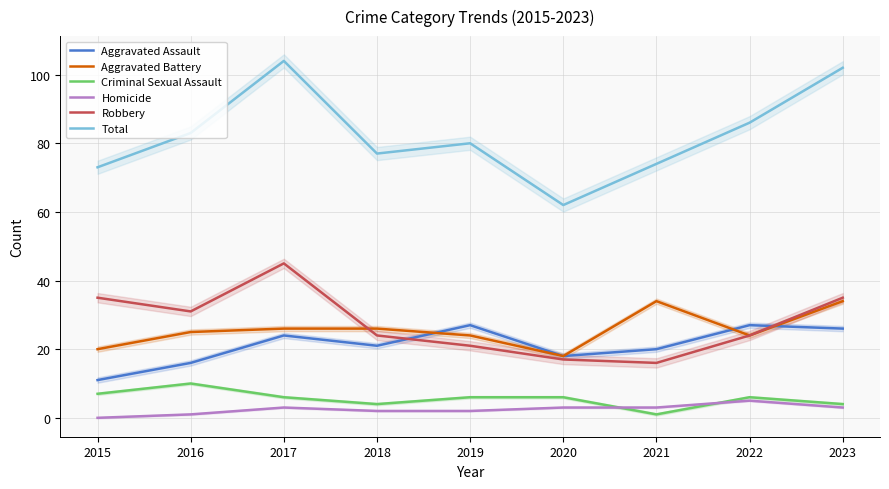

What is the average value of the Aggravated Battery series?

26